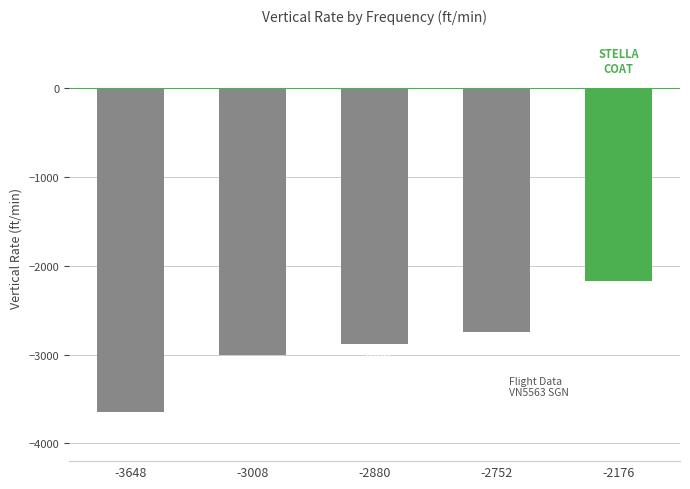

True or false: the data shows -1871 at -2752.

False